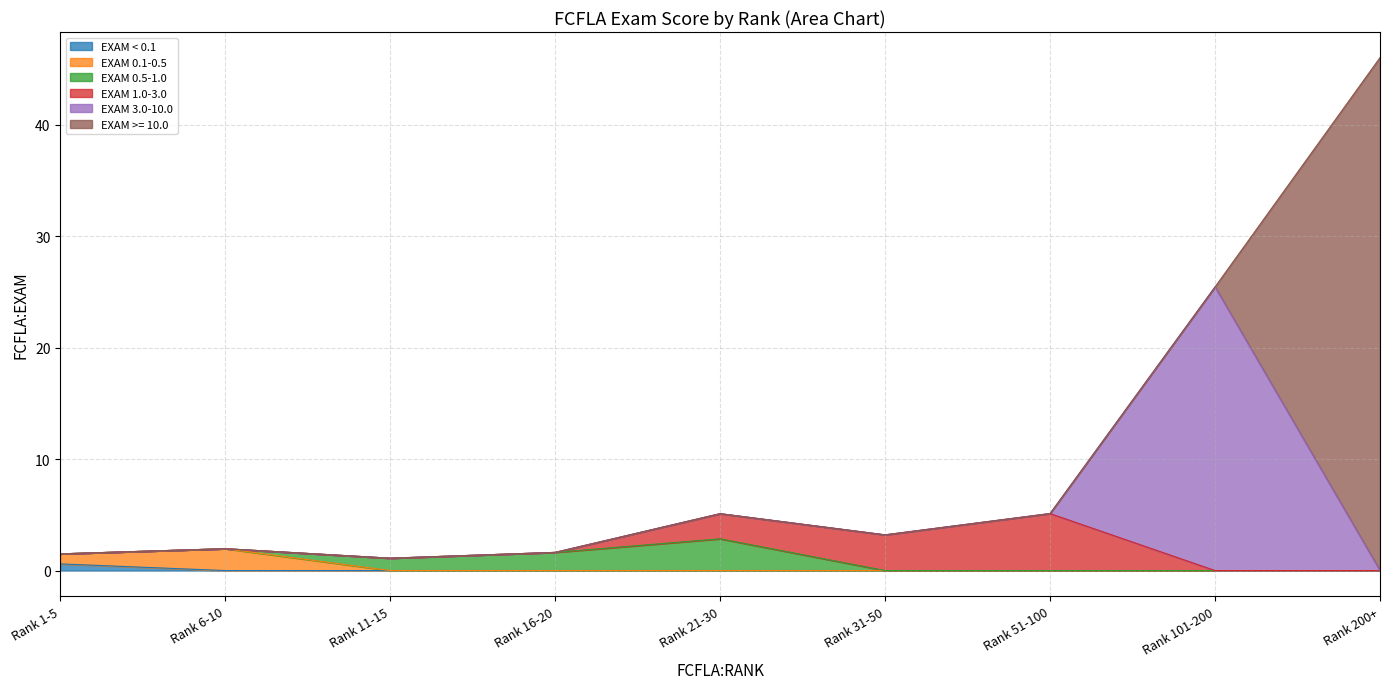

What is the total value across all series at Rank 16-20?

1.6